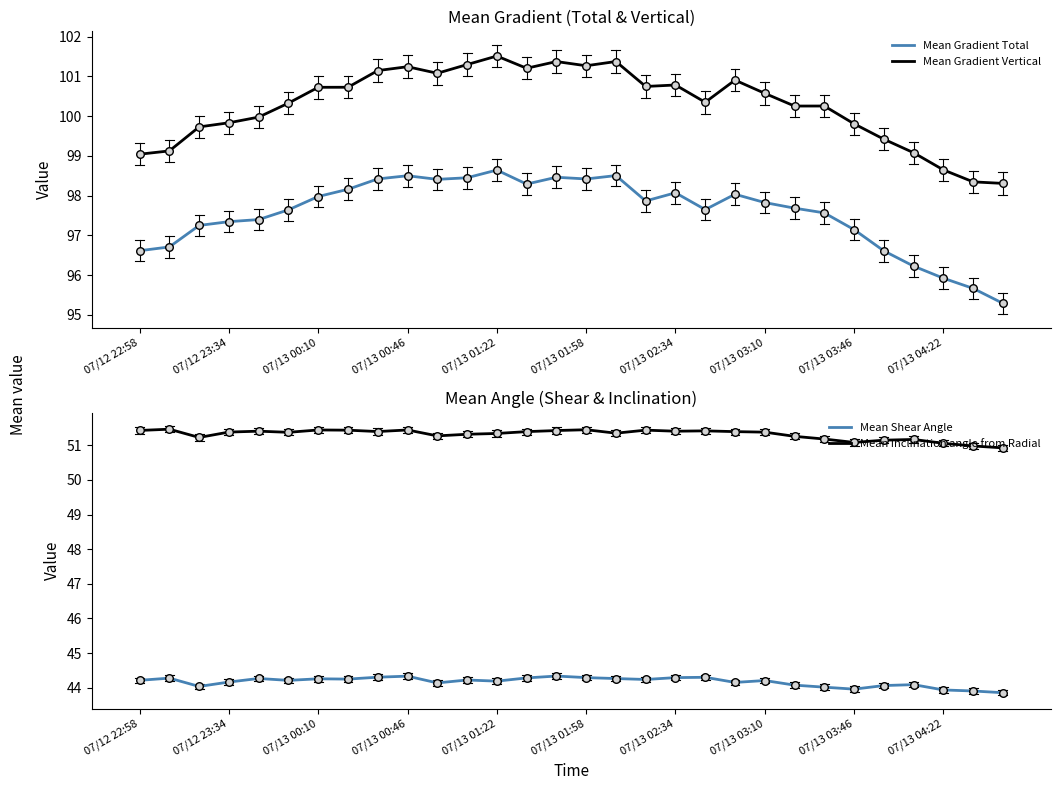

Which series has the largest Y range (max minus min)?

Mean Gradient Total